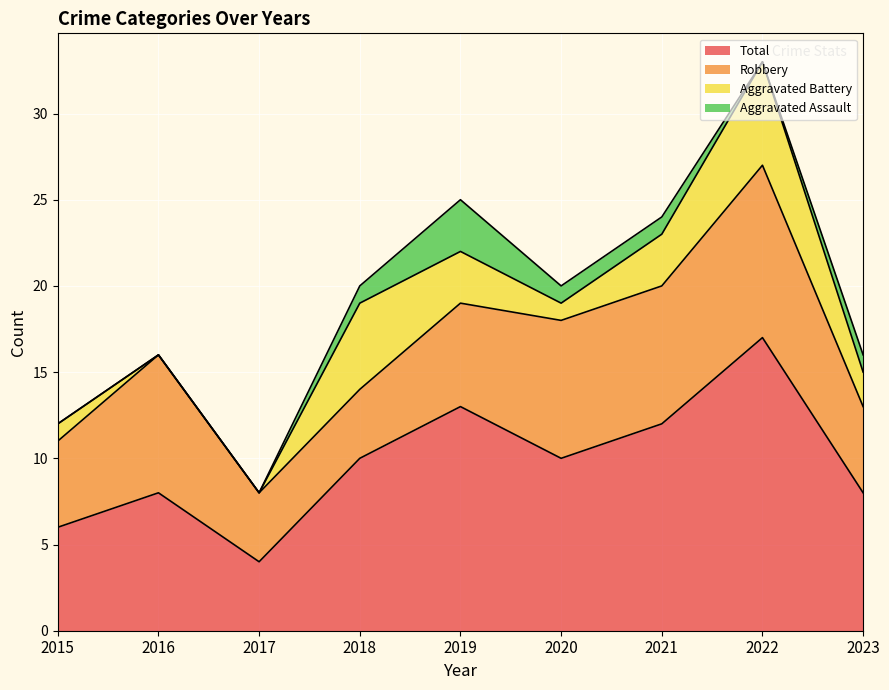

How many categories are shown in the chart?

9